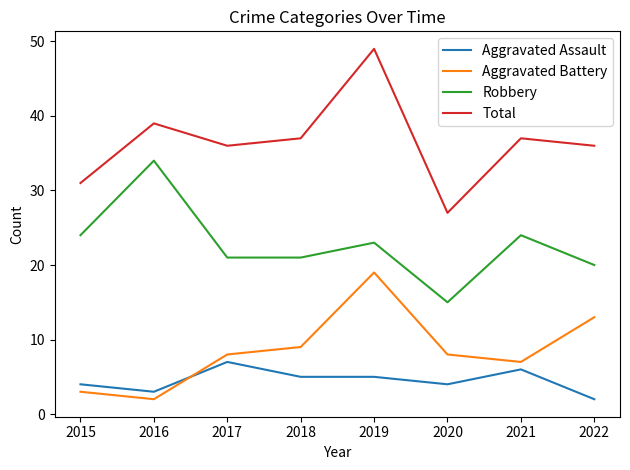

Read the Aggravated Assault value at 2019.

5